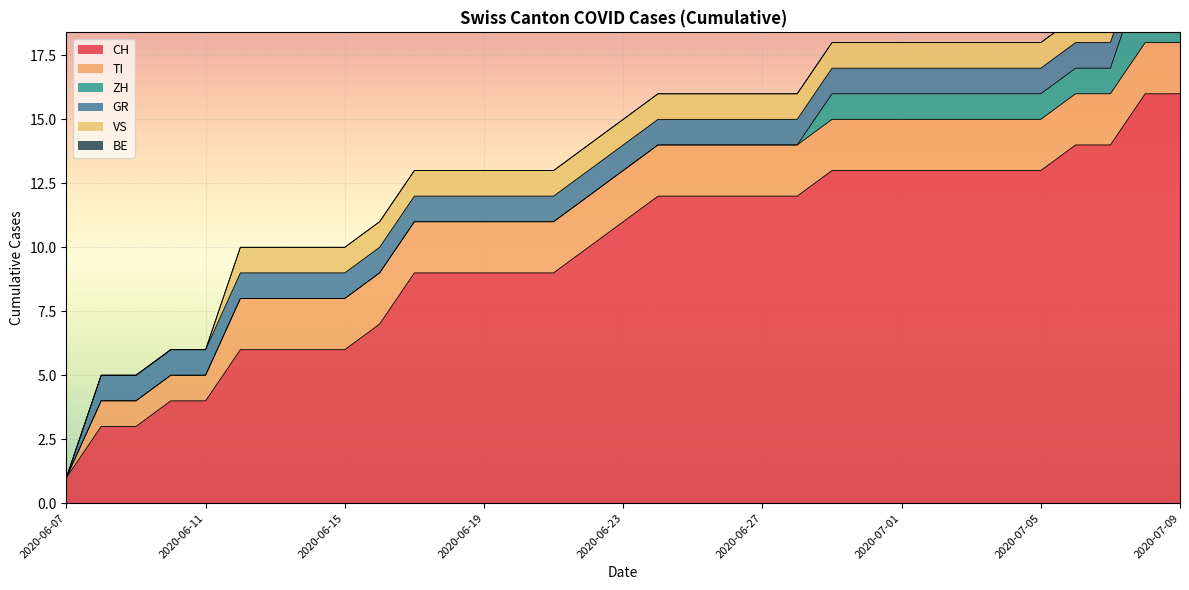

Reading left to right, extract all data points from this chart.

CH: 2020-06-07=1	2020-06-08=3	2020-06-09=3	2020-06-10=4	2020-06-11=4	2020-06-12=6	2020-06-13=6	2020-06-14=6	2020-06-15=6	2020-06-16=7	2020-06-17=9	2020-06-18=9	2020-06-19=9	2020-06-20=9	2020-06-21=9	2020-06-22=10	2020-06-23=11	2020-06-24=12	2020-06-25=12	2020-06-26=12	2020-06-27=12	2020-06-28=12	2020-06-29=13	2020-06-30=13	2020-07-01=13	2020-07-02=13	2020-07-03=13	2020-07-04=13	2020-07-05=13	2020-07-06=14	2020-07-07=14	2020-07-08=16	2020-07-09=16
TI: 2020-06-07=0	2020-06-08=1	2020-06-09=1	2020-06-10=1	2020-06-11=1	2020-06-12=2	2020-06-13=2	2020-06-14=2	2020-06-15=2	2020-06-16=2	2020-06-17=2	2020-06-18=2	2020-06-19=2	2020-06-20=2	2020-06-21=2	2020-06-22=2	2020-06-23=2	2020-06-24=2	2020-06-25=2	2020-06-26=2	2020-06-27=2	2020-06-28=2	2020-06-29=2	2020-06-30=2	2020-07-01=2	2020-07-02=2	2020-07-03=2	2020-07-04=2	2020-07-05=2	2020-07-06=2	2020-07-07=2	2020-07-08=2	2020-07-09=2
ZH: 2020-06-07=0	2020-06-08=0	2020-06-09=0	2020-06-10=0	2020-06-11=0	2020-06-12=0	2020-06-13=0	2020-06-14=0	2020-06-15=0	2020-06-16=0	2020-06-17=0	2020-06-18=0	2020-06-19=0	2020-06-20=0	2020-06-21=0	2020-06-22=0	2020-06-23=0	2020-06-24=0	2020-06-25=0	2020-06-26=0	2020-06-27=0	2020-06-28=0	2020-06-29=1	2020-06-30=1	2020-07-01=1	2020-07-02=1	2020-07-03=1	2020-07-04=1	2020-07-05=1	2020-07-06=1	2020-07-07=1	2020-07-08=3	2020-07-09=3
GR: 2020-06-07=0	2020-06-08=1	2020-06-09=1	2020-06-10=1	2020-06-11=1	2020-06-12=1	2020-06-13=1	2020-06-14=1	2020-06-15=1	2020-06-16=1	2020-06-17=1	2020-06-18=1	2020-06-19=1	2020-06-20=1	2020-06-21=1	2020-06-22=1	2020-06-23=1	2020-06-24=1	2020-06-25=1	2020-06-26=1	2020-06-27=1	2020-06-28=1	2020-06-29=1	2020-06-30=1	2020-07-01=1	2020-07-02=1	2020-07-03=1	2020-07-04=1	2020-07-05=1	2020-07-06=1	2020-07-07=1	2020-07-08=1	2020-07-09=1
VS: 2020-06-07=0	2020-06-08=0	2020-06-09=0	2020-06-10=0	2020-06-11=0	2020-06-12=1	2020-06-13=1	2020-06-14=1	2020-06-15=1	2020-06-16=1	2020-06-17=1	2020-06-18=1	2020-06-19=1	2020-06-20=1	2020-06-21=1	2020-06-22=1	2020-06-23=1	2020-06-24=1	2020-06-25=1	2020-06-26=1	2020-06-27=1	2020-06-28=1	2020-06-29=1	2020-06-30=1	2020-07-01=1	2020-07-02=1	2020-07-03=1	2020-07-04=1	2020-07-05=1	2020-07-06=1	2020-07-07=1	2020-07-08=1	2020-07-09=1
BE: 2020-06-07=0	2020-06-08=0	2020-06-09=0	2020-06-10=0	2020-06-11=0	2020-06-12=0	2020-06-13=0	2020-06-14=0	2020-06-15=0	2020-06-16=0	2020-06-17=0	2020-06-18=0	2020-06-19=0	2020-06-20=0	2020-06-21=0	2020-06-22=0	2020-06-23=0	2020-06-24=0	2020-06-25=0	2020-06-26=0	2020-06-27=0	2020-06-28=0	2020-06-29=0	2020-06-30=0	2020-07-01=0	2020-07-02=0	2020-07-03=0	2020-07-04=0	2020-07-05=0	2020-07-06=0	2020-07-07=0	2020-07-08=0	2020-07-09=0